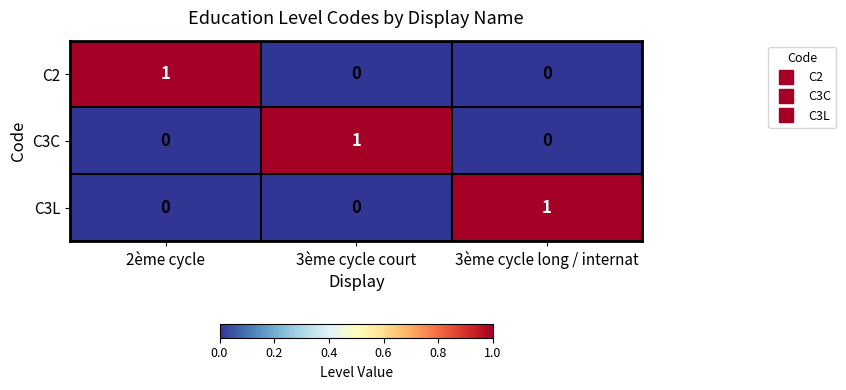

Which category has the highest value in the C3C series?

3ème cycle court